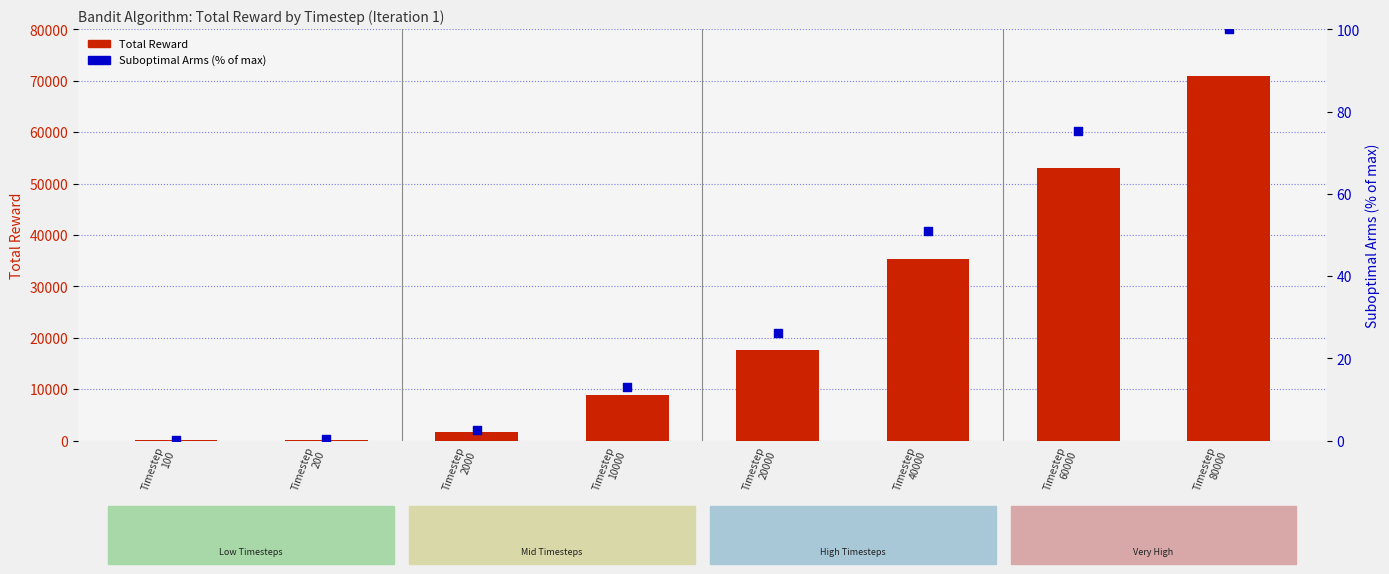

Which series has the largest total across all categories?

Total Reward